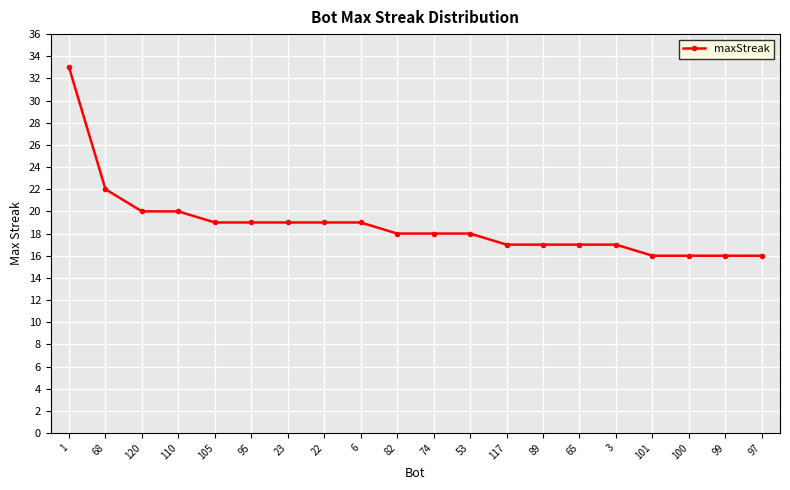

What is the sum of the values at 68 and 1?

55